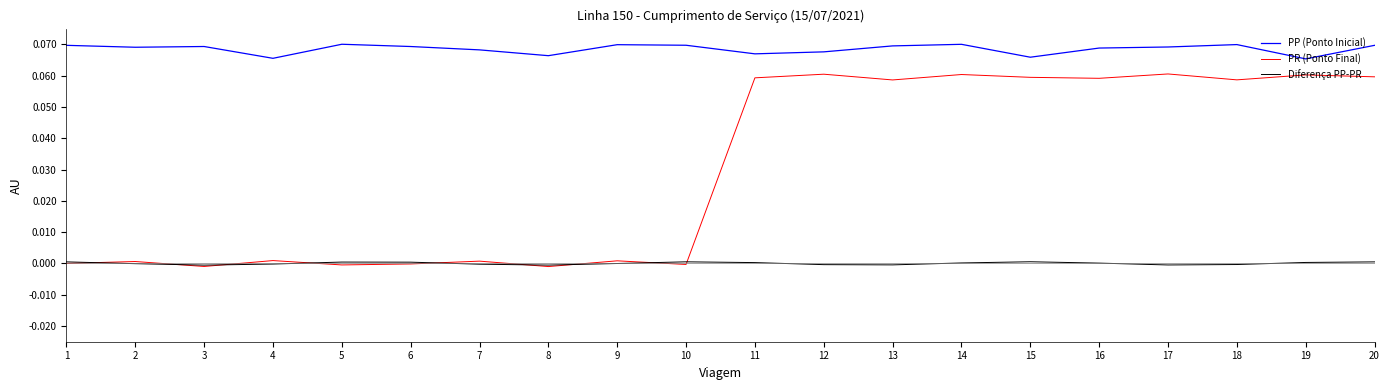

Which series has the largest total across all categories?

PP (Ponto Inicial)